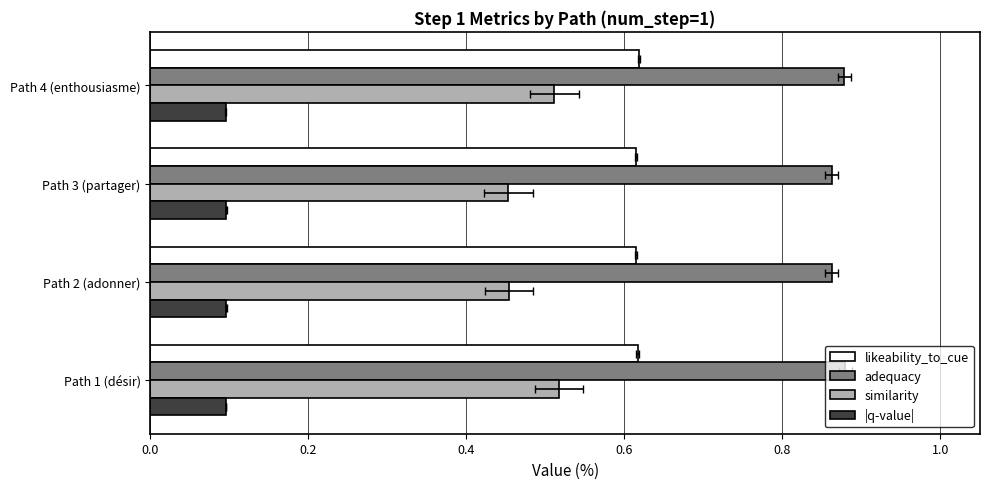

Reading left to right, extract all data points from this chart.

likeability_to_cue: 0.6	0.6	0.6	0.6
adequacy: 0.9	0.9	0.9	0.9
similarity: 0.5	0.5	0.5	0.5
|q-value|: 0.1	0.1	0.1	0.1